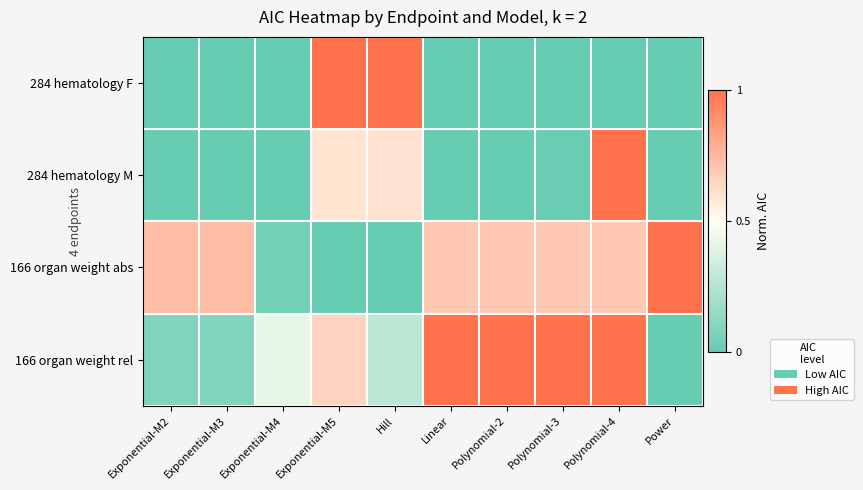

How many distinct data groups are displayed?

4